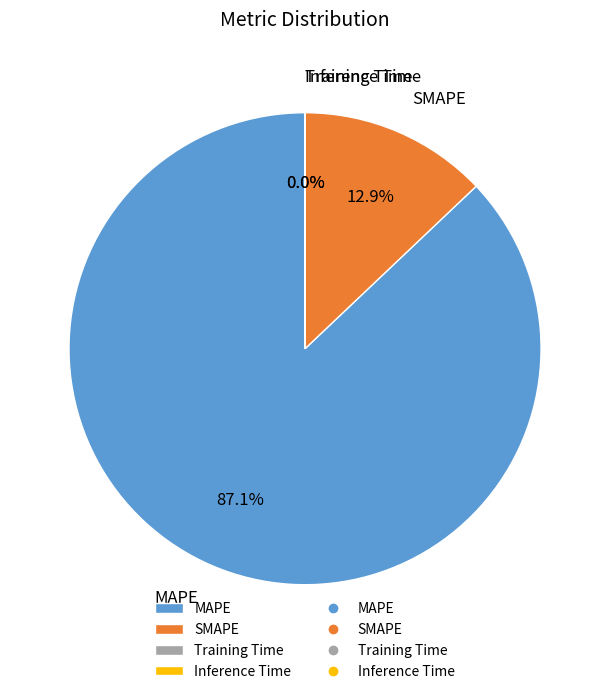

Between SMAPE and MAPE, which is larger?

MAPE